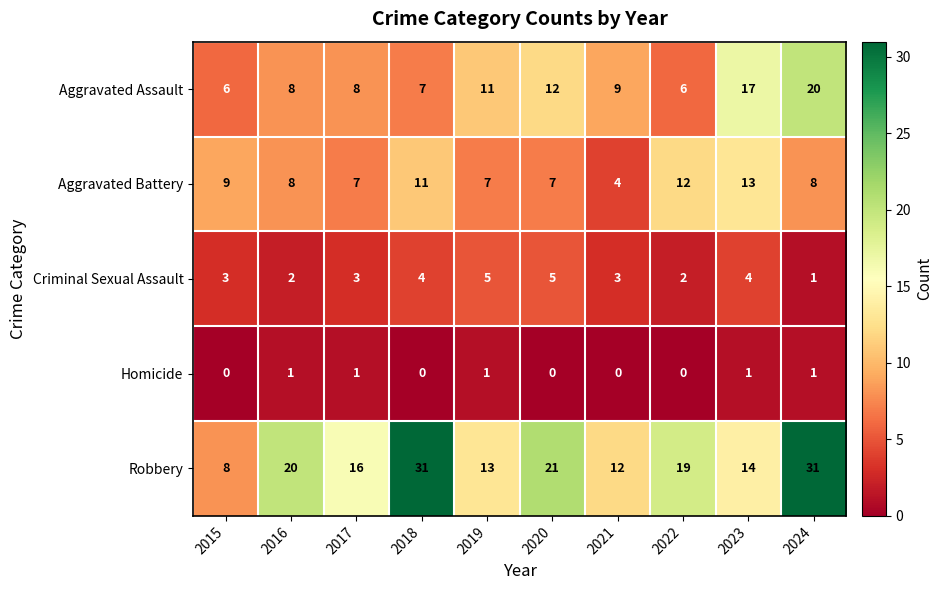

What is the average value of the Aggravated Assault series?

10